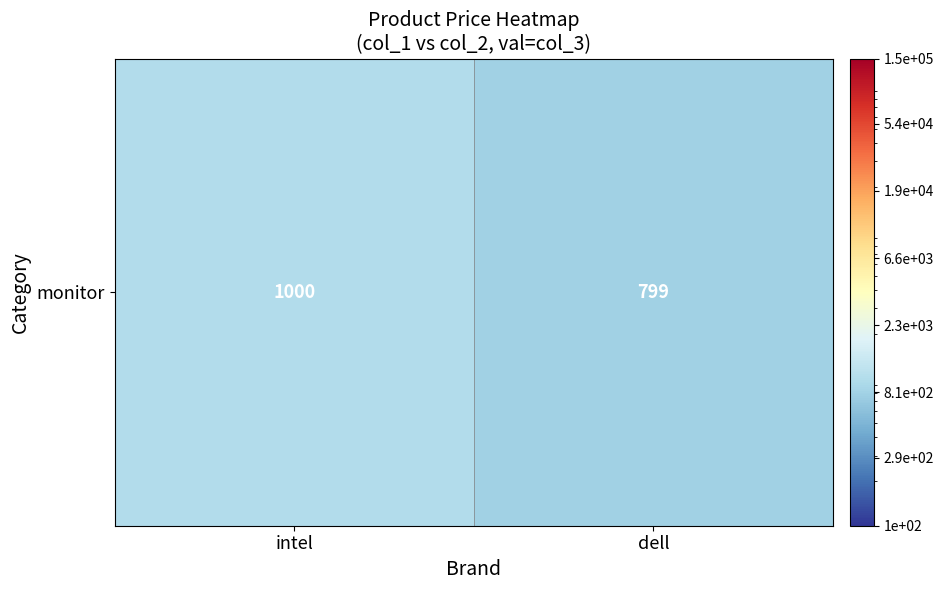

True or false: the data shows 605 at intel.

False